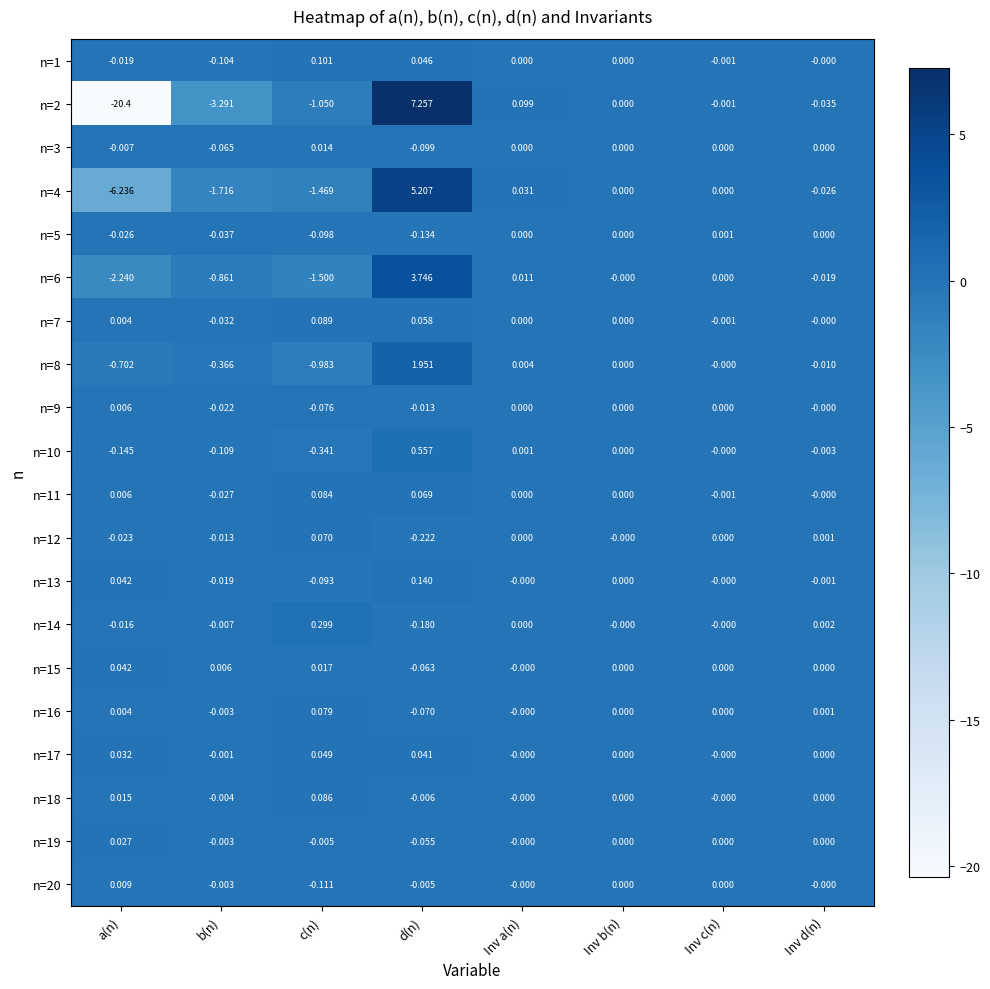

Is the value of n=15 at Inv b(n) greater than the value of n=7 at a(n)?

No